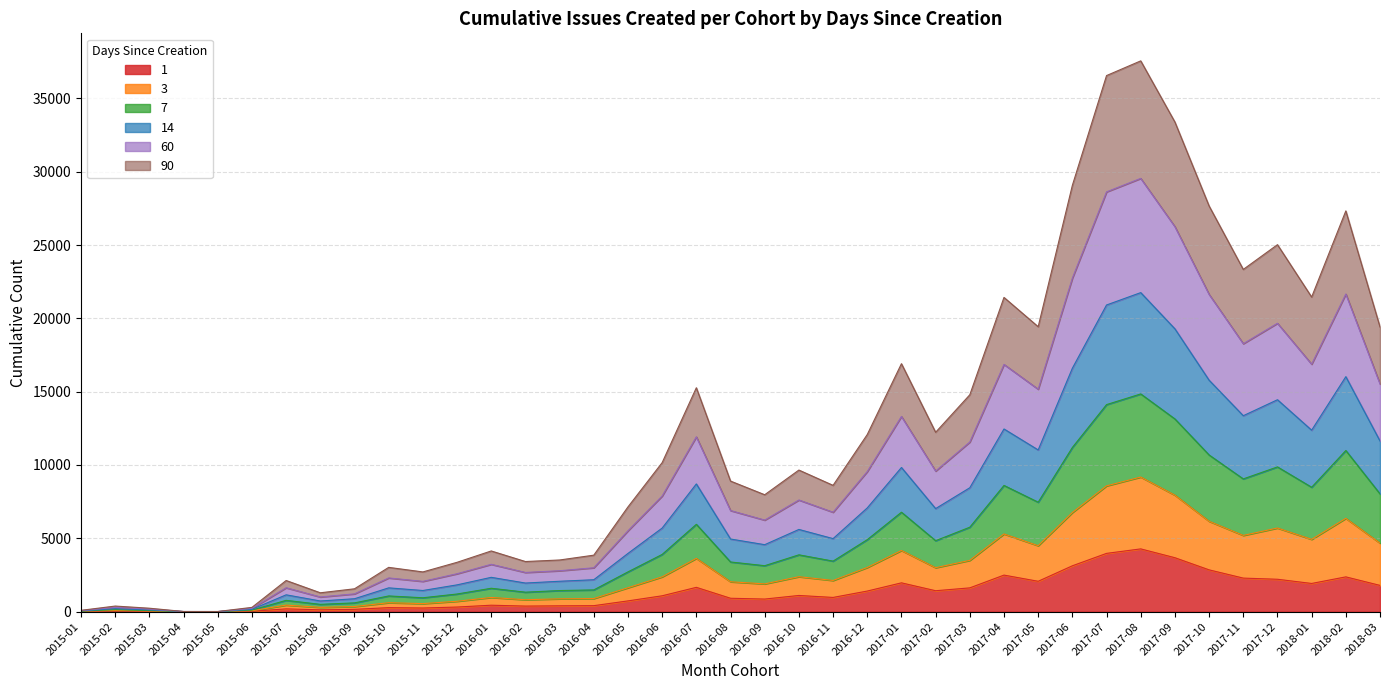

What is the label of the 32nd point from the right?

2015-08